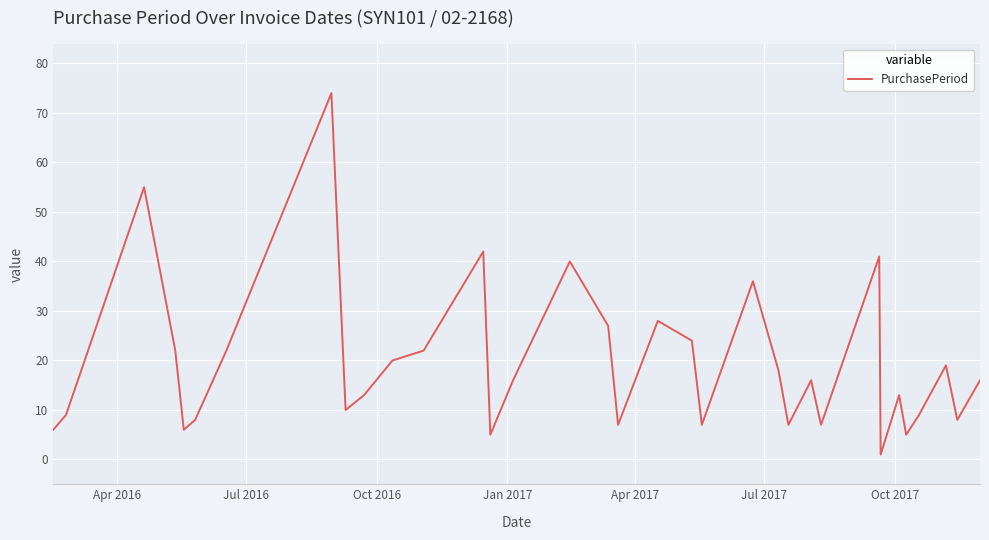

What is the maximum value shown in the chart?

74